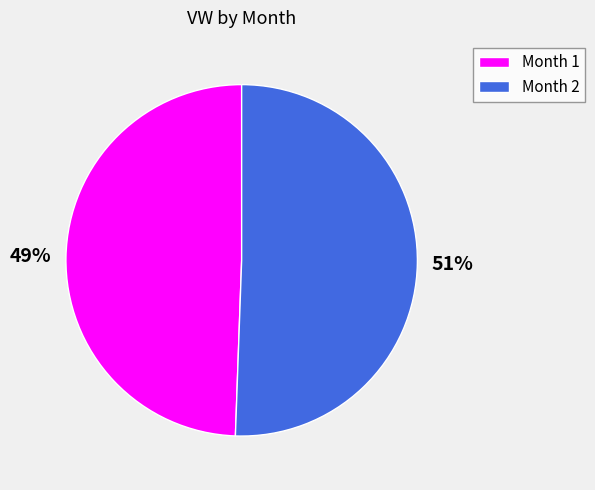

True or false: Month 1 accounts for 60% of the total.

False